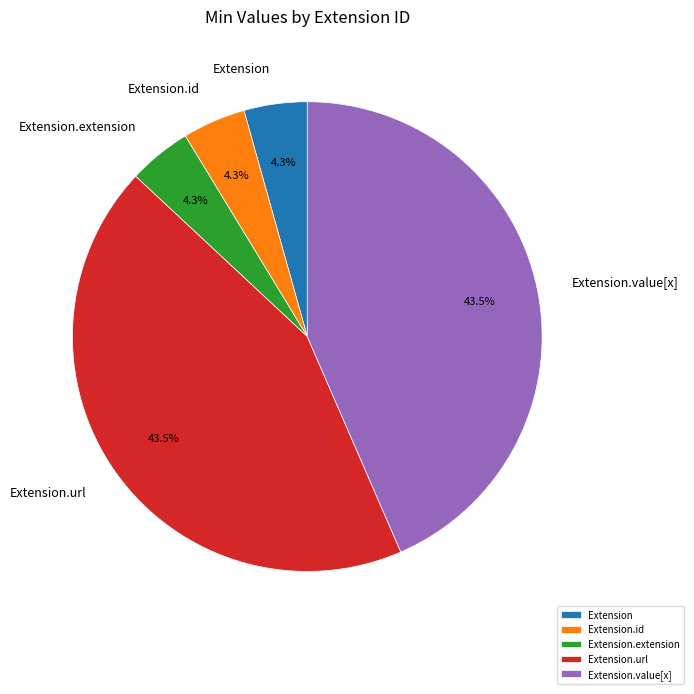

Is Extension.id the majority of the pie?

No